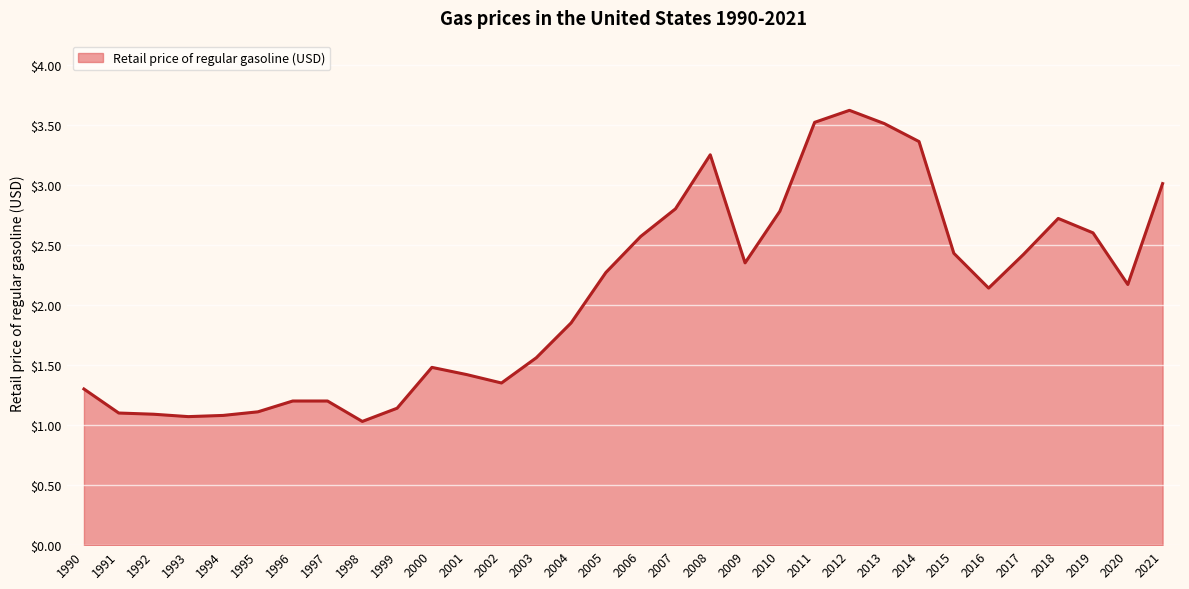

What is the difference between the maximum and minimum values?

2.6